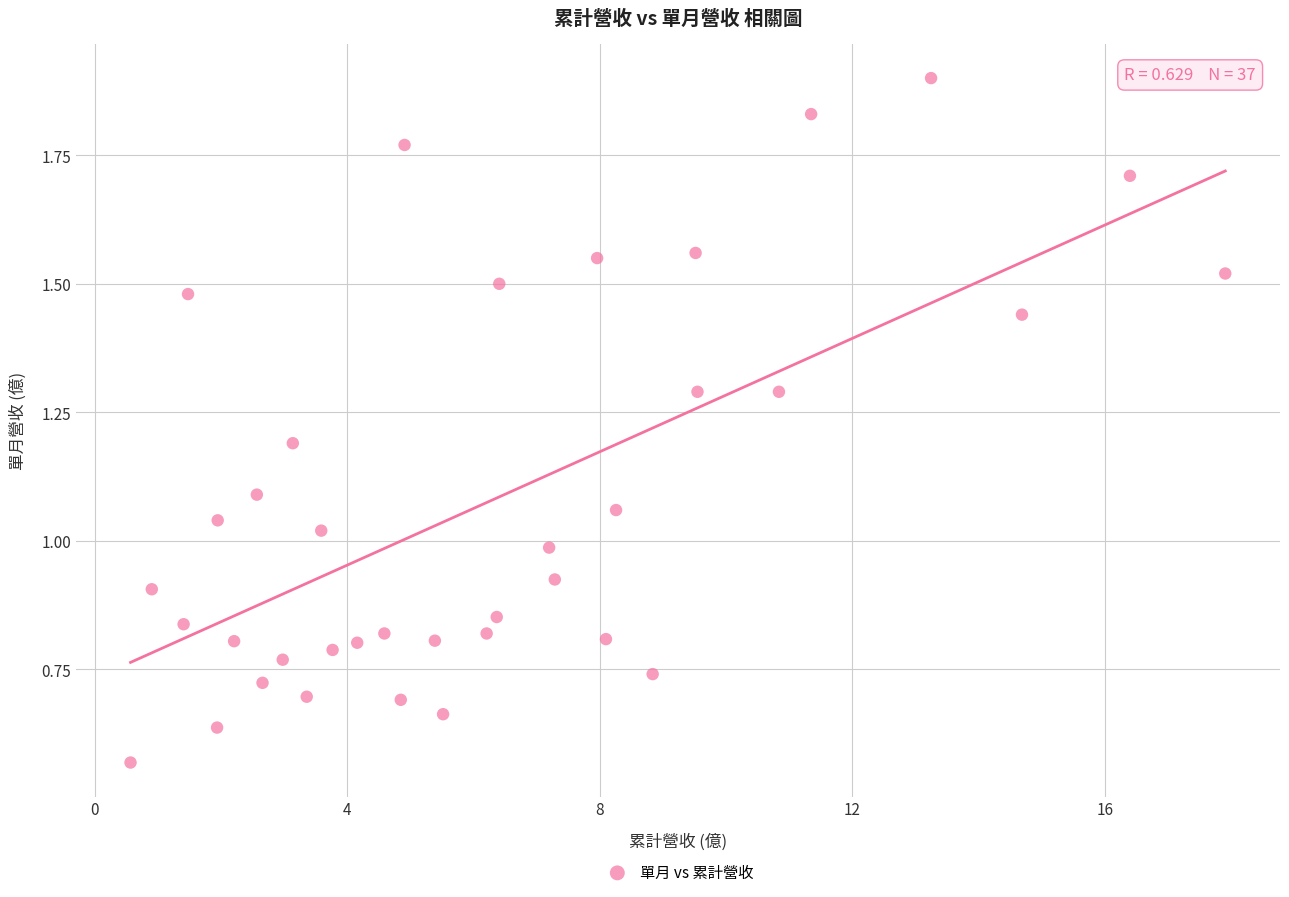

What is the range of Y values (max minus min)?

1.3